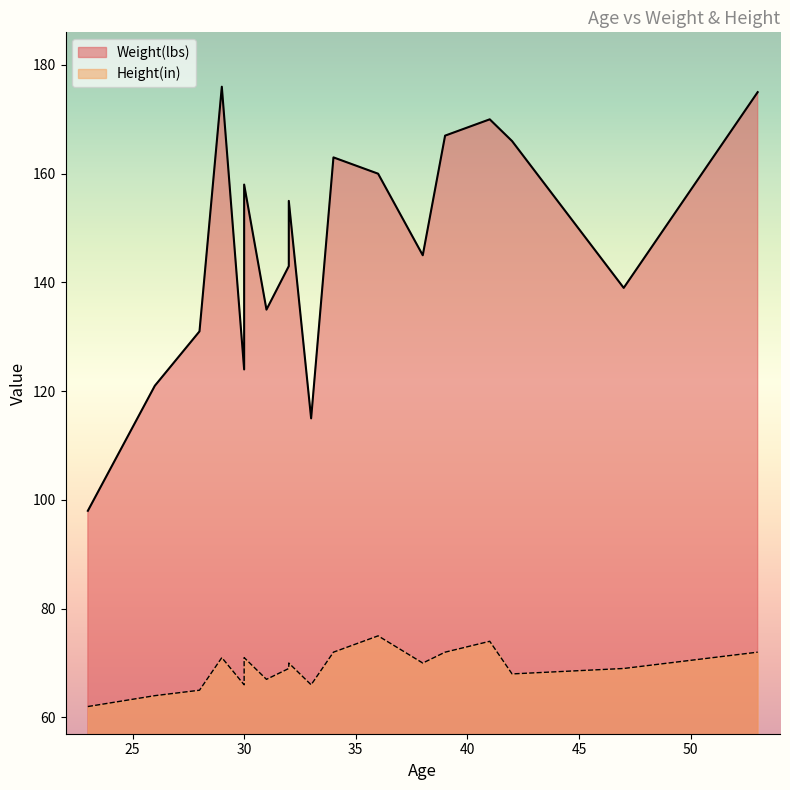

What is the total value across all series at 29?

247